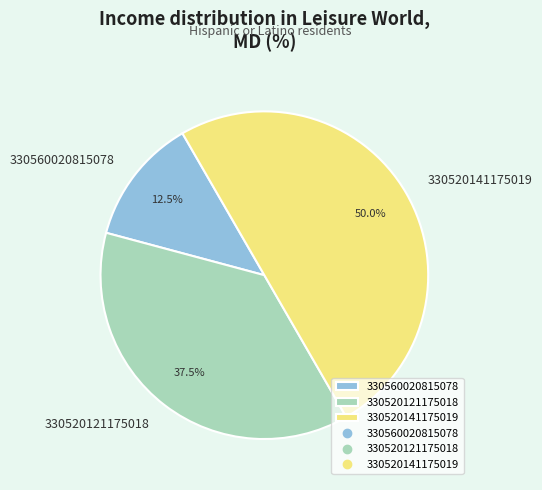

Approximately how many times larger is the value at 330520141175019 compared to 330520121175018?

1.3